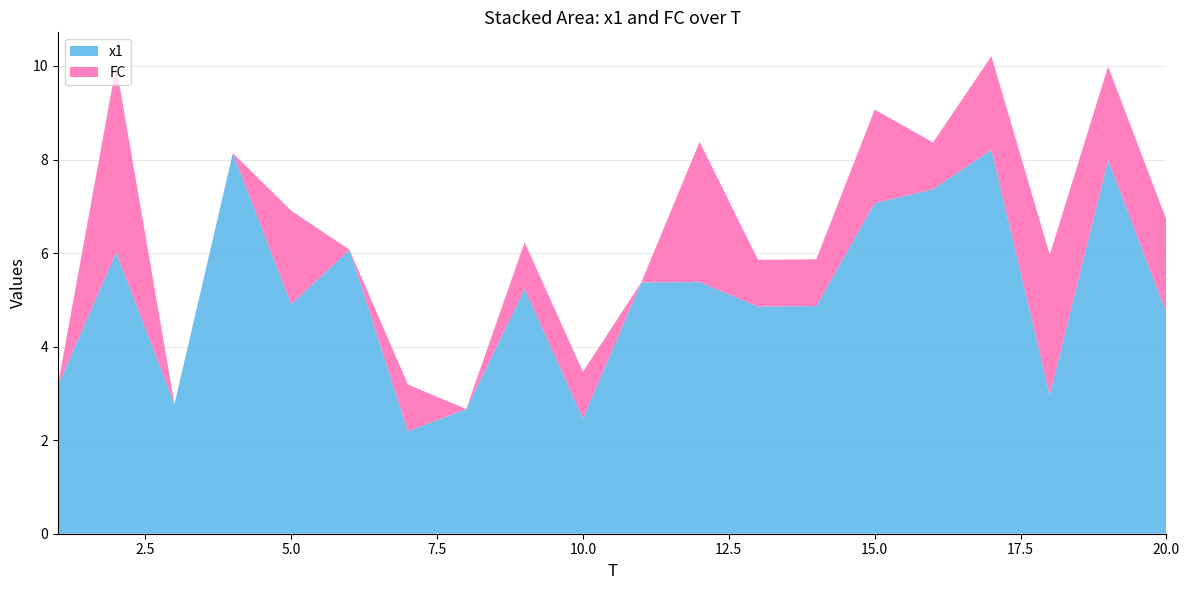

Reading left to right, transcribe all the data shown in this chart.

x1: 1=3.2	2=6.0	3=2.8	4=8.1	5=4.9	6=6.1	7=2.2	8=2.7	9=5.2	10=2.5	11=5.4	12=5.4	13=4.9	14=4.9	15=7.1	16=7.4	17=8.2	18=3.0	19=8.0	20=4.7
FC: 1=0.0	2=4.0	3=0.0	4=0.0	5=2.0	6=0.0	7=1.0	8=0.0	9=1.0	10=1.0	11=0.0	12=3.0	13=1.0	14=1.0	15=2.0	16=1.0	17=2.0	18=3.0	19=2.0	20=2.0